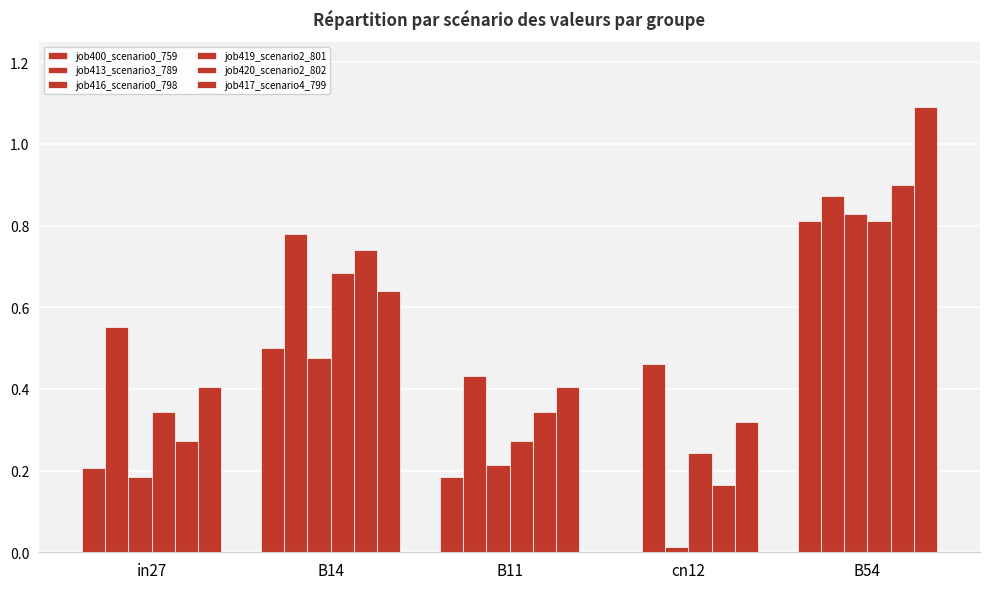

Does the chart contain stacked bars?

No